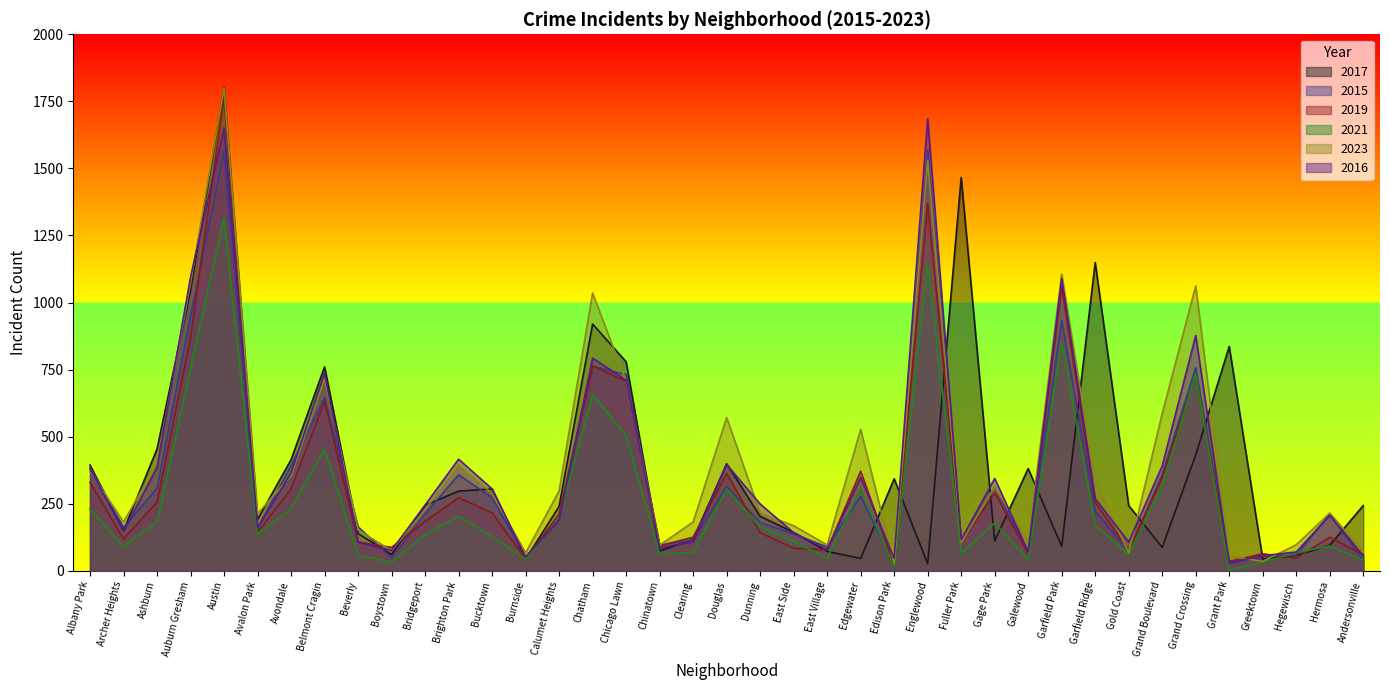

True or false: 2019 and 2023 intersect in this chart.

True